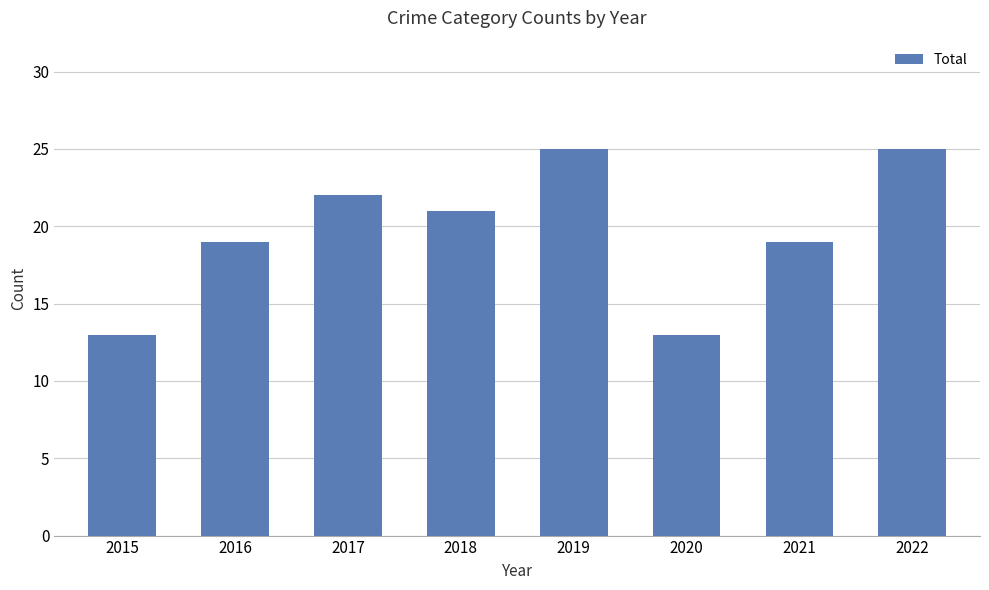

What is the greatest value displayed?

25